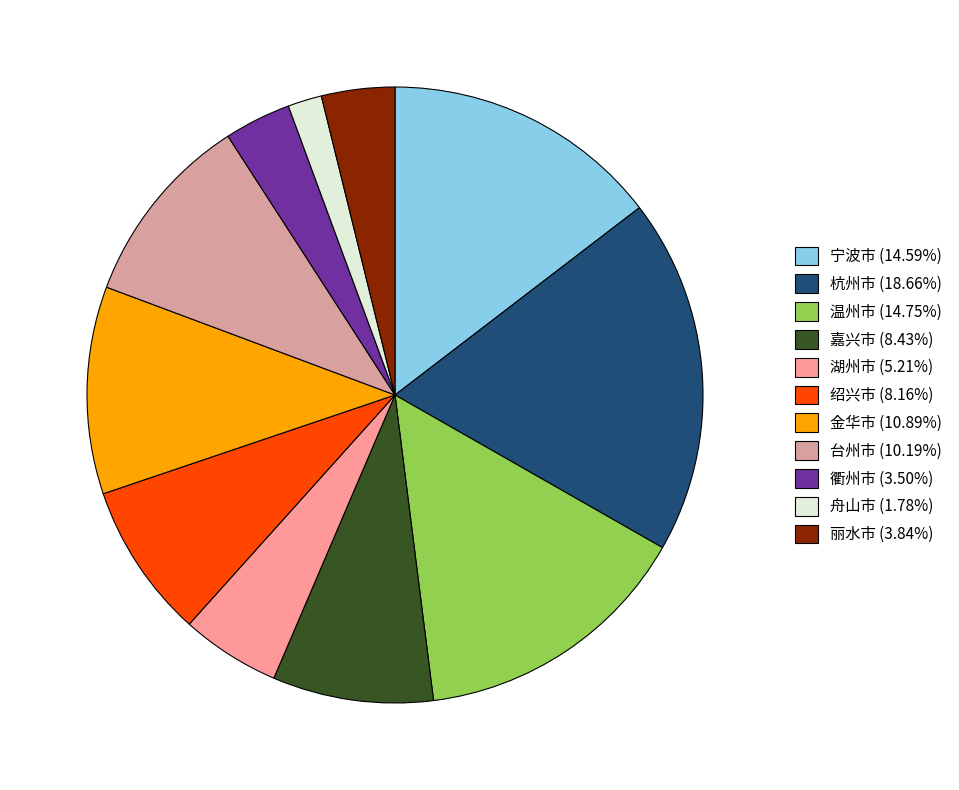

What is the total percentage of 台州市 and 绍兴市?

18.3%